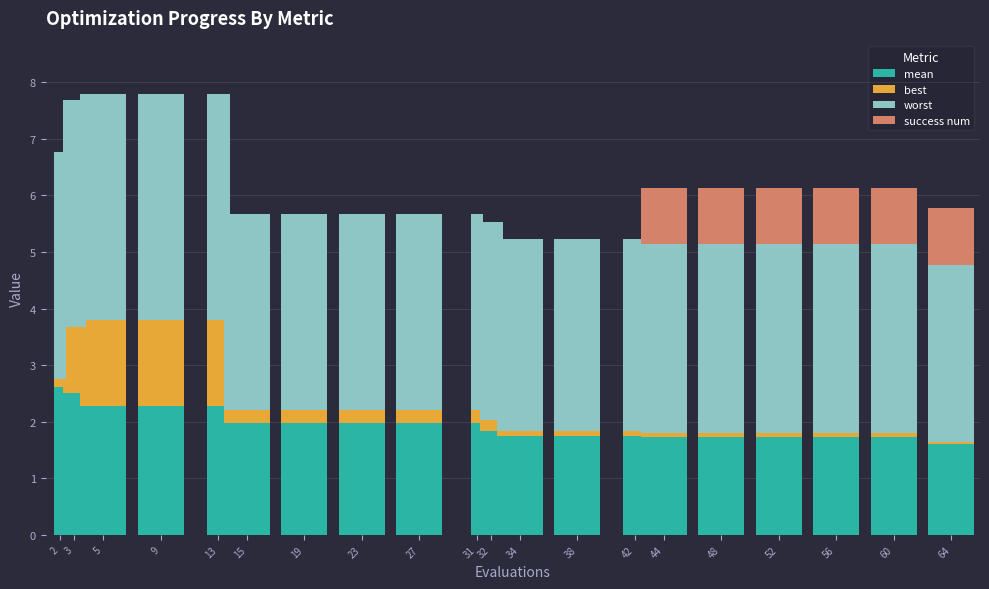

What is the total value across all series at 31?

5.7